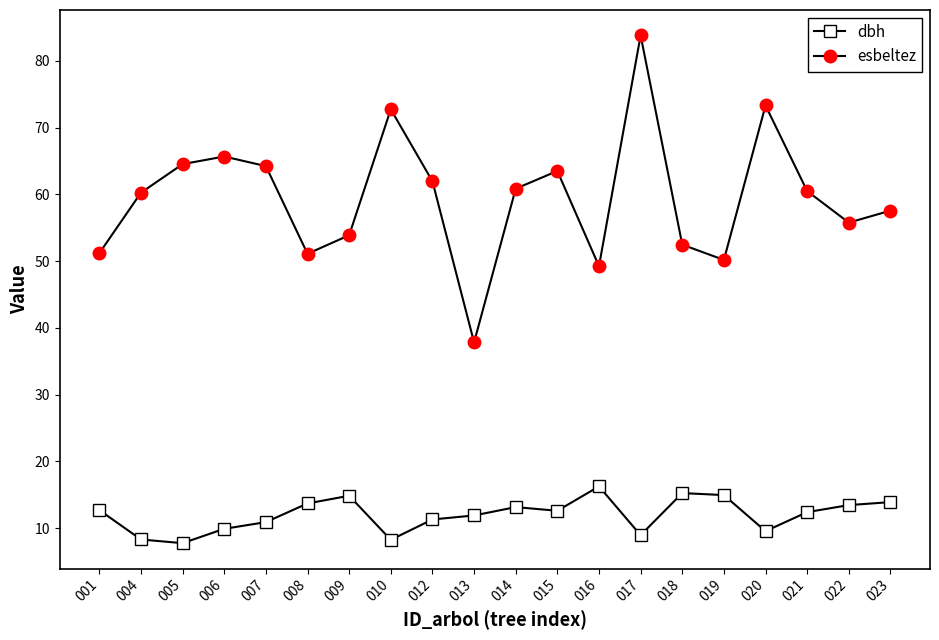

What is the value of the esbeltez point at the 9th from the left?

62.0